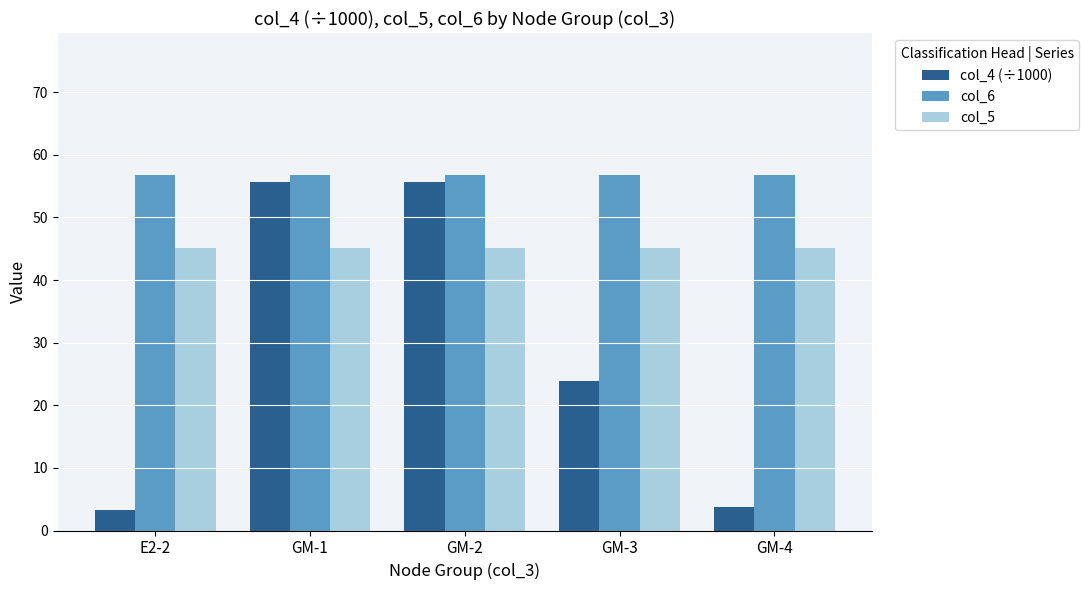

At GM-1, list the series in order from smallest to largest.

col_5, col_4 (÷1000), col_6